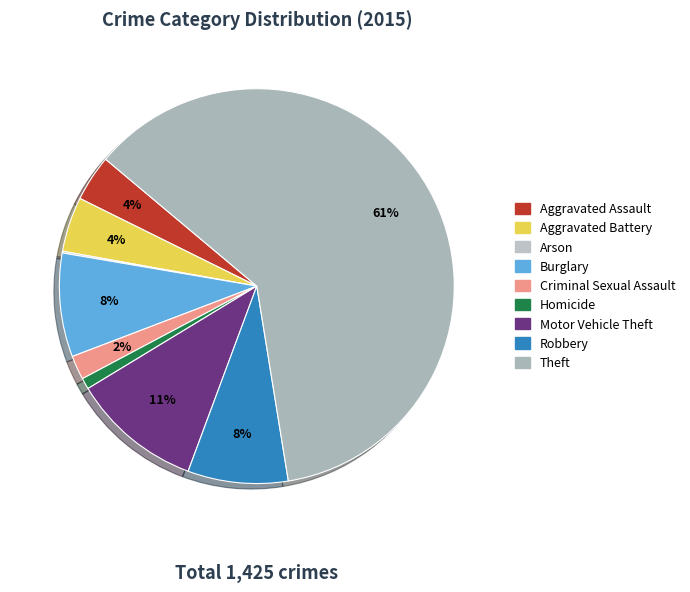

The Arson slice represents 1% of the pie. True or false?

False